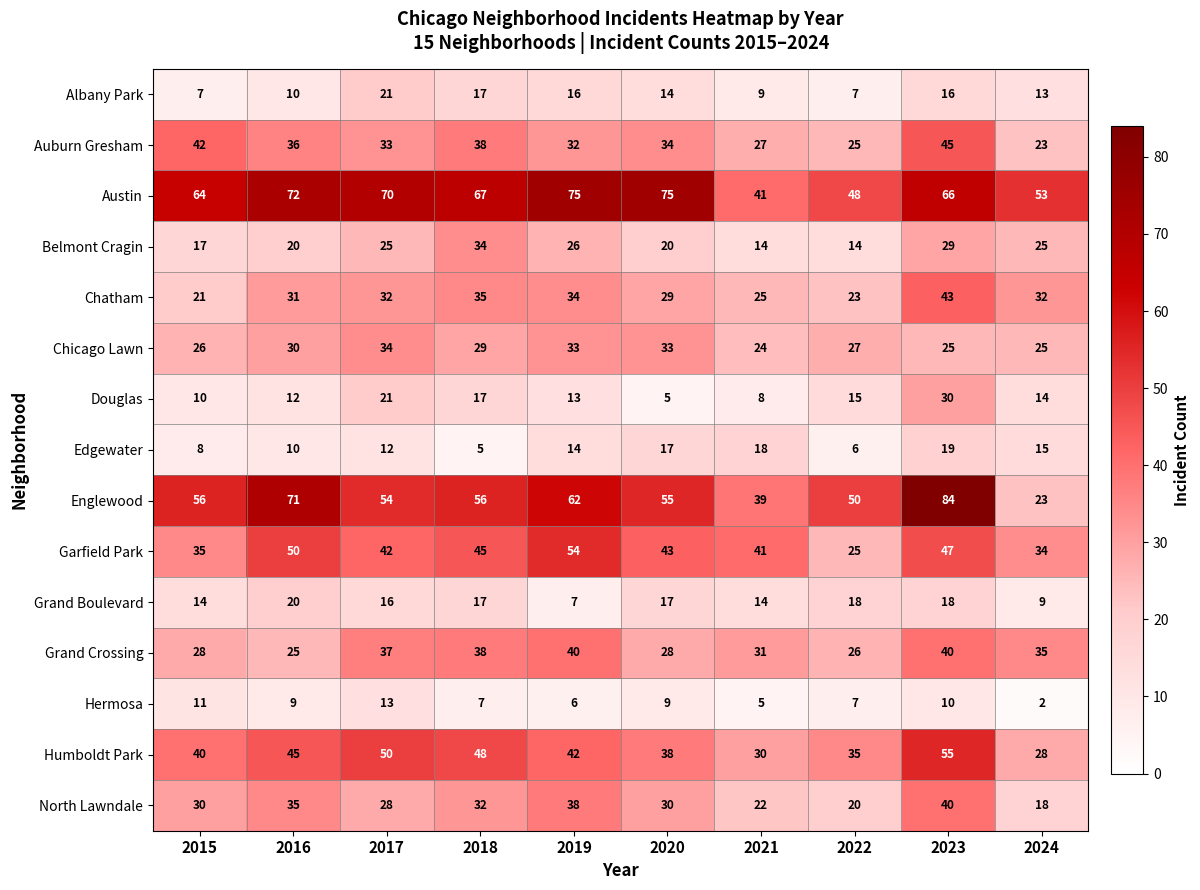

What is the maximum value shown in the chart?

84